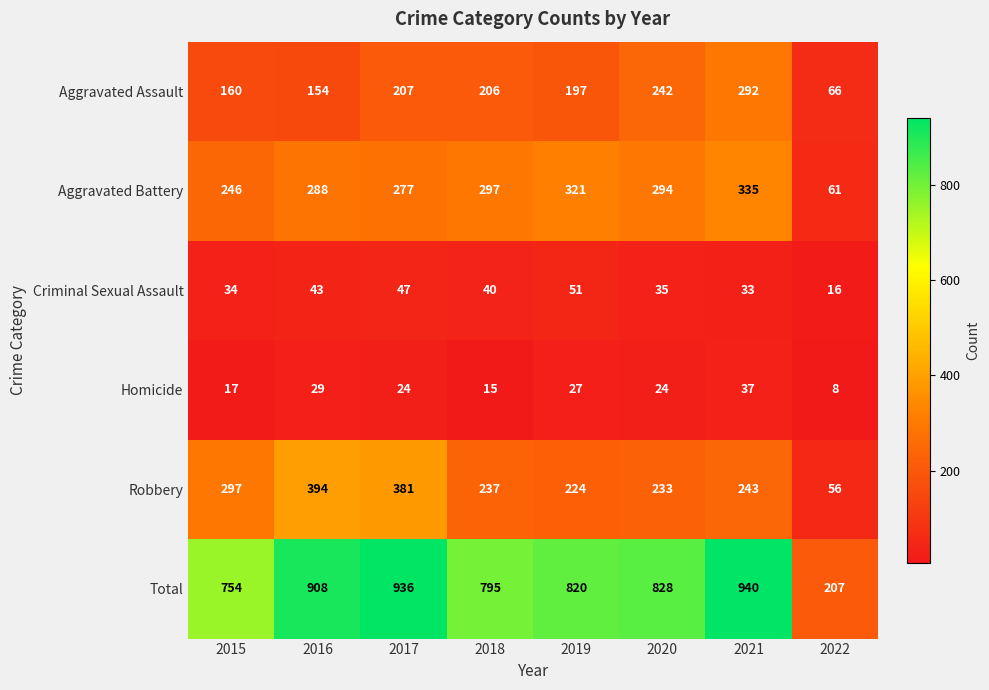

Which series has the largest total across all categories?

Total